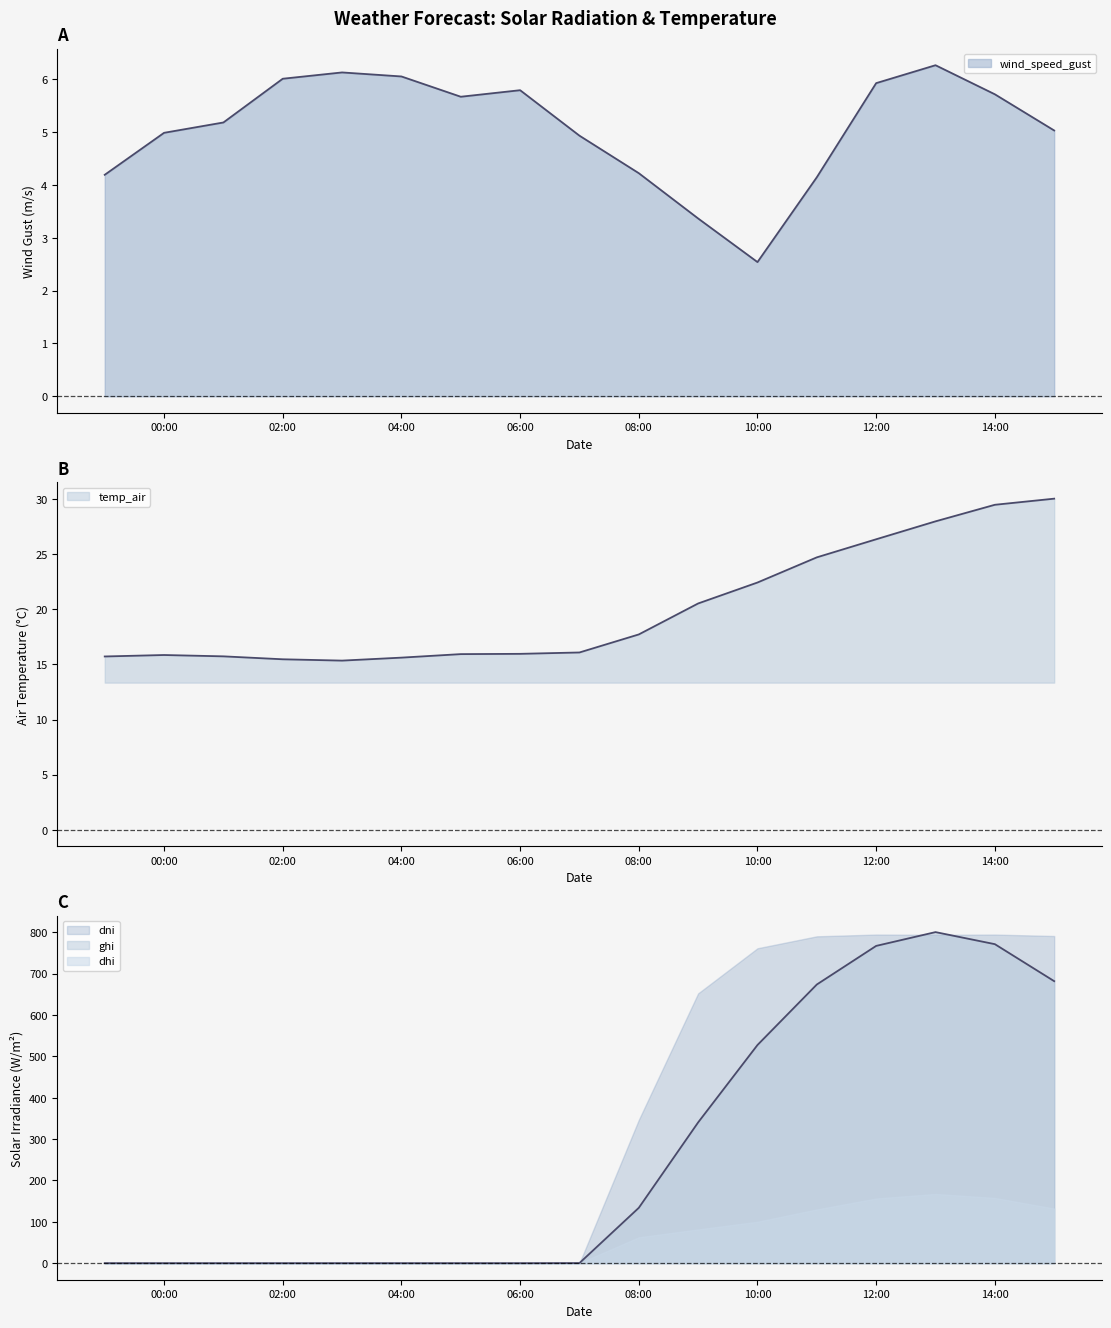

What is the highest value of the wind_speed_gust series?

6.3